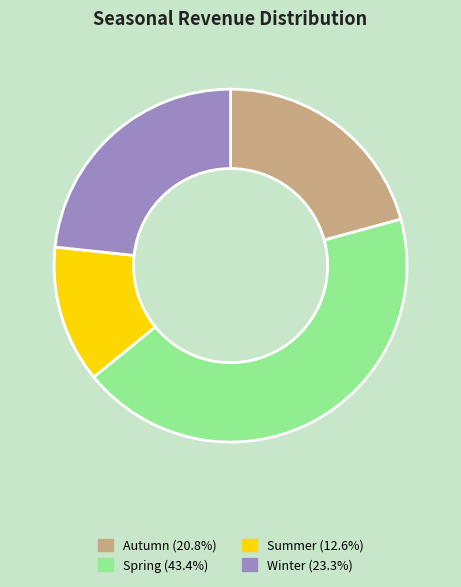

Is there any slice that represents more than half of the pie?

No